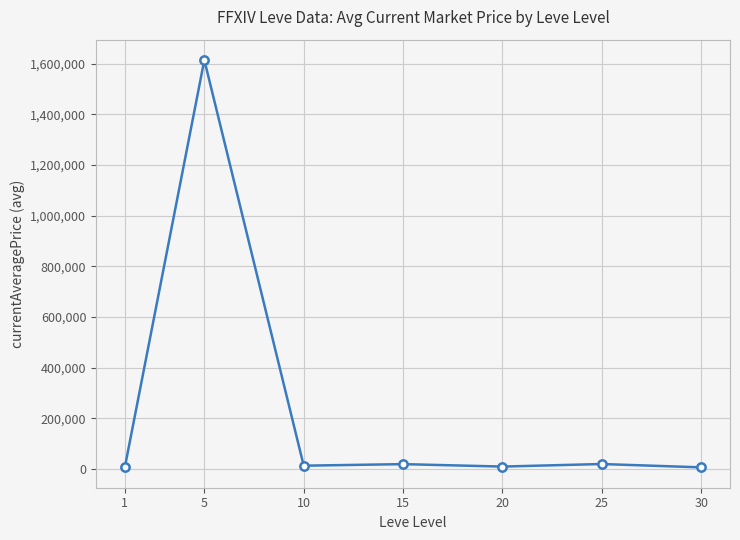

What is the value of the 2nd point from the left?

1614691.6